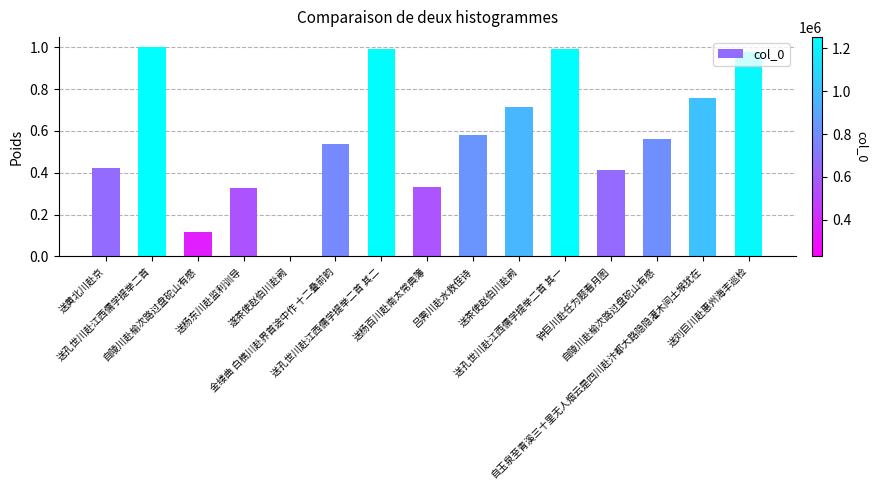

How many data points are above 0?

14